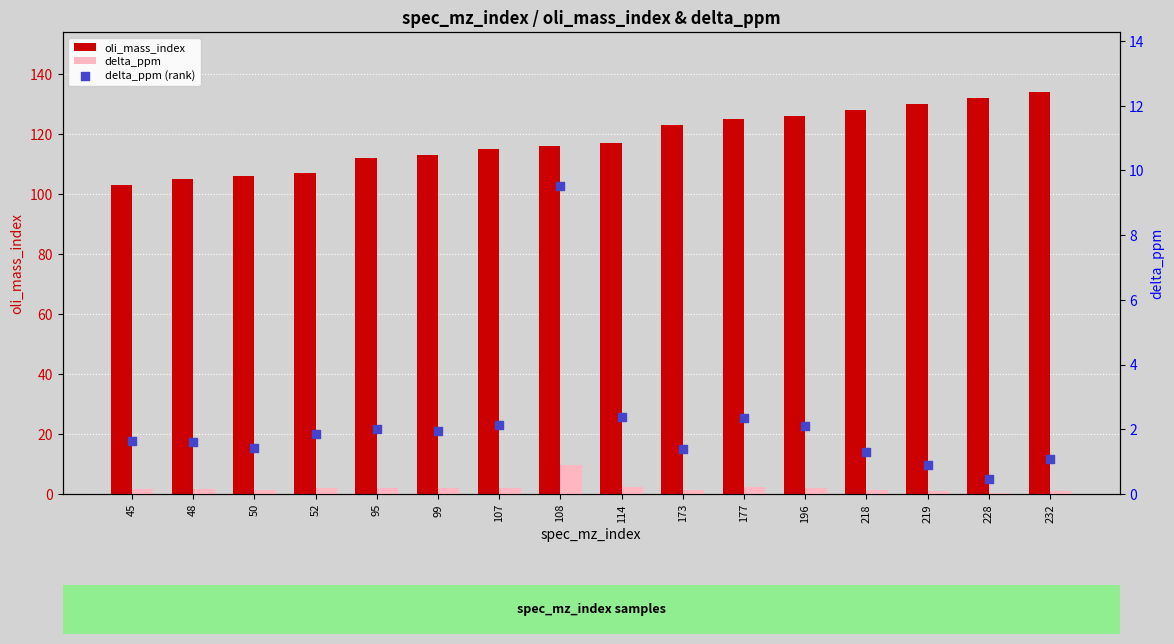

Which series reaches the minimum Y coordinate?

delta_ppm